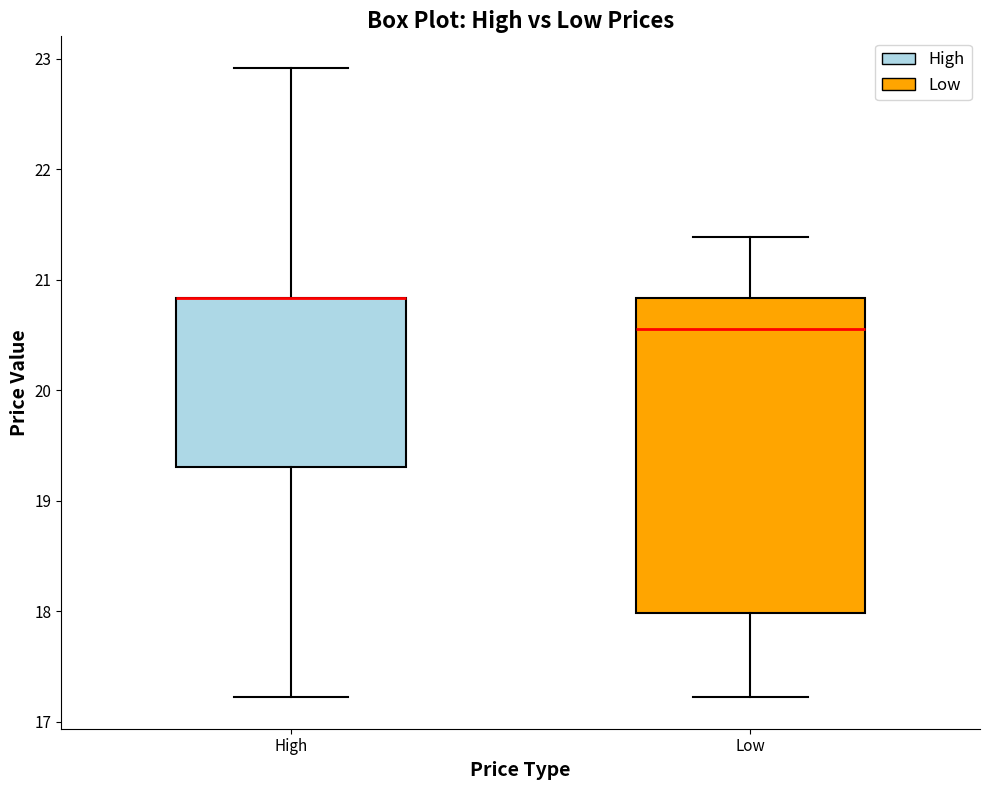

Where is the lower edge of the box for Low on the y-axis? The values are not printed on the chart, so give them approximately, as read against the axis.

18.0